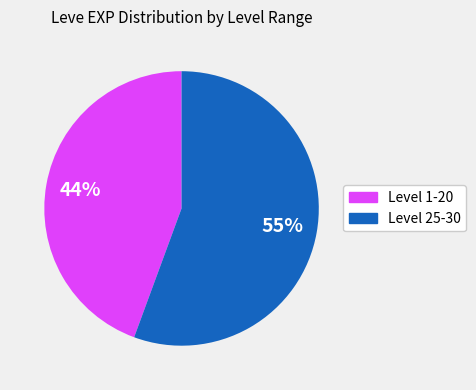

The 1 slice represents 14% of the pie. True or false?

False